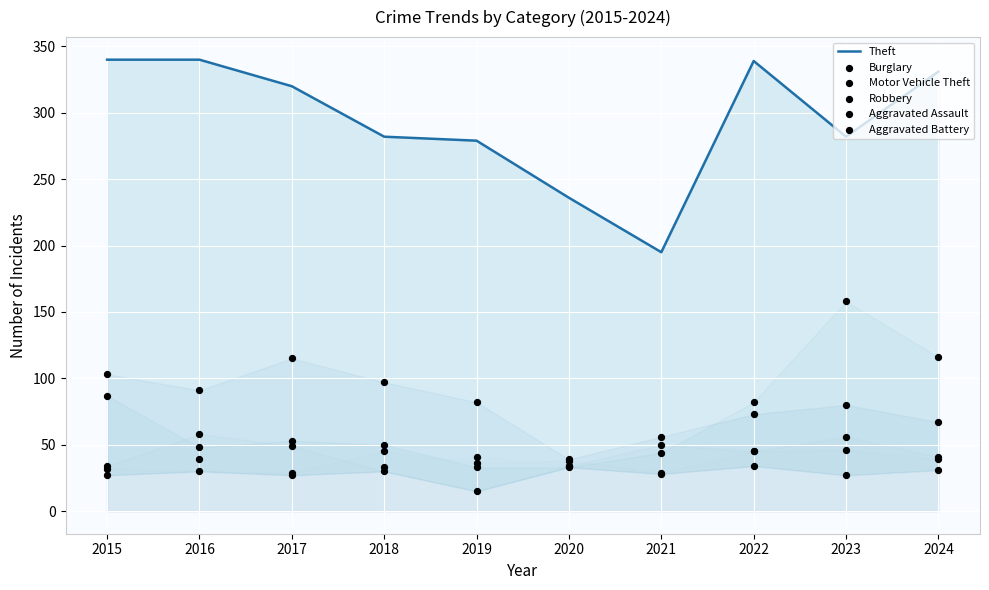

Which series reaches the maximum Y coordinate?

Theft